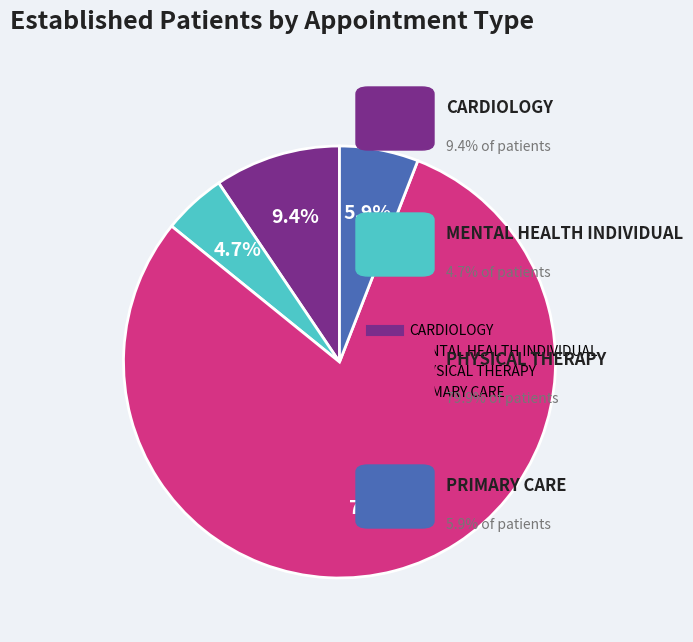

Rank the categories by value from highest to lowest.

PHYSICAL THERAPY, CARDIOLOGY, PRIMARY CARE, MENTAL HEALTH INDIVIDUAL